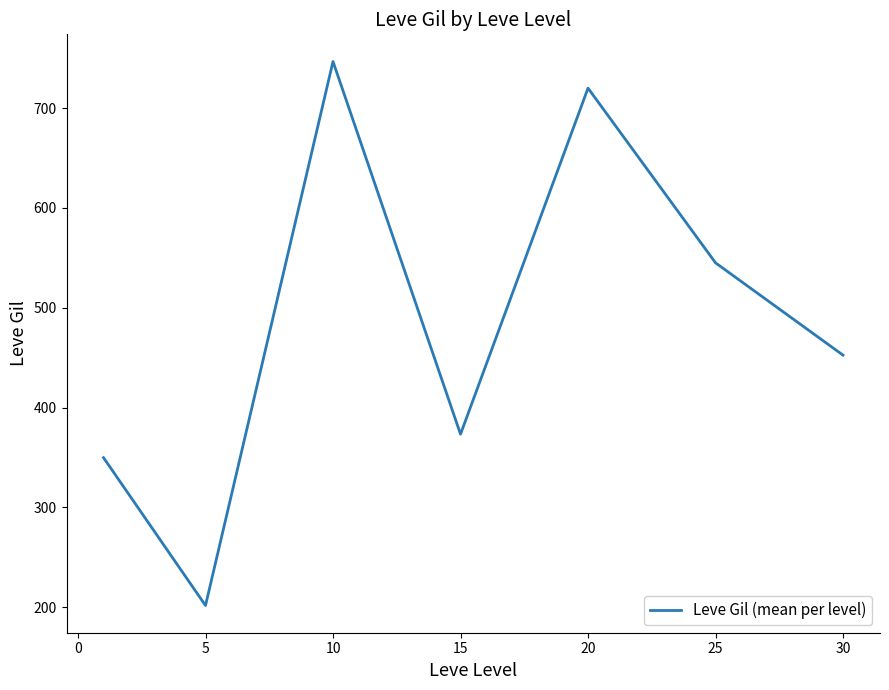

What is the sum of all values?

3389.0